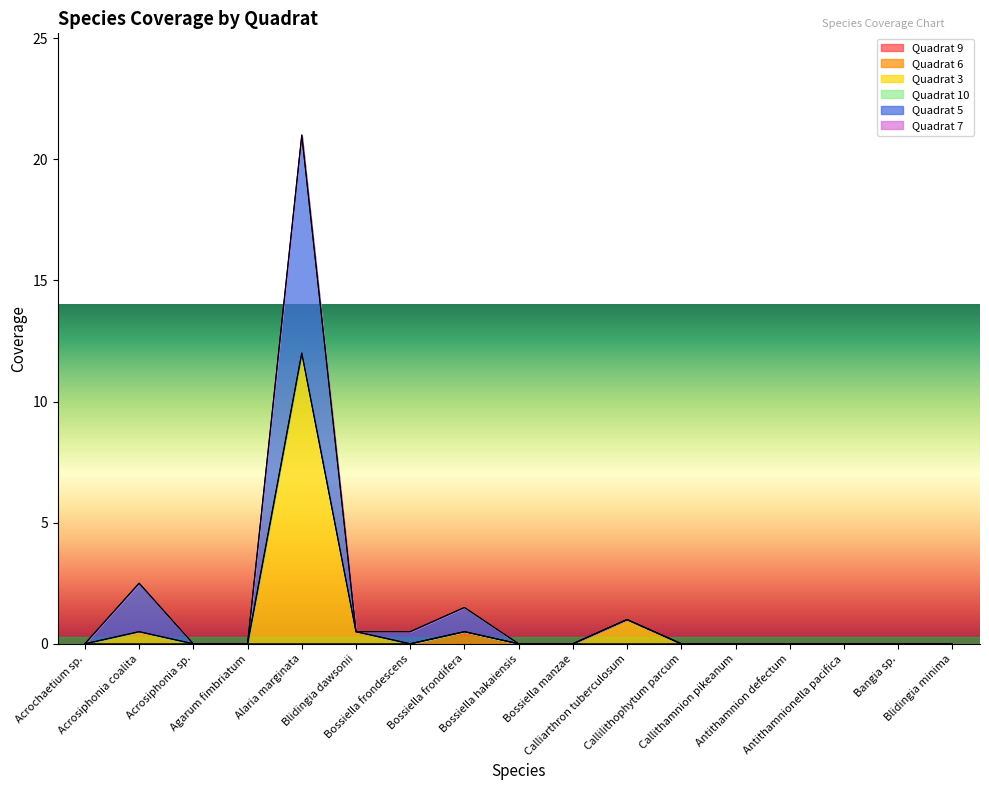

Which has a higher value, Bossiella frondifera or Antithamnion defectum?

Bossiella frondifera